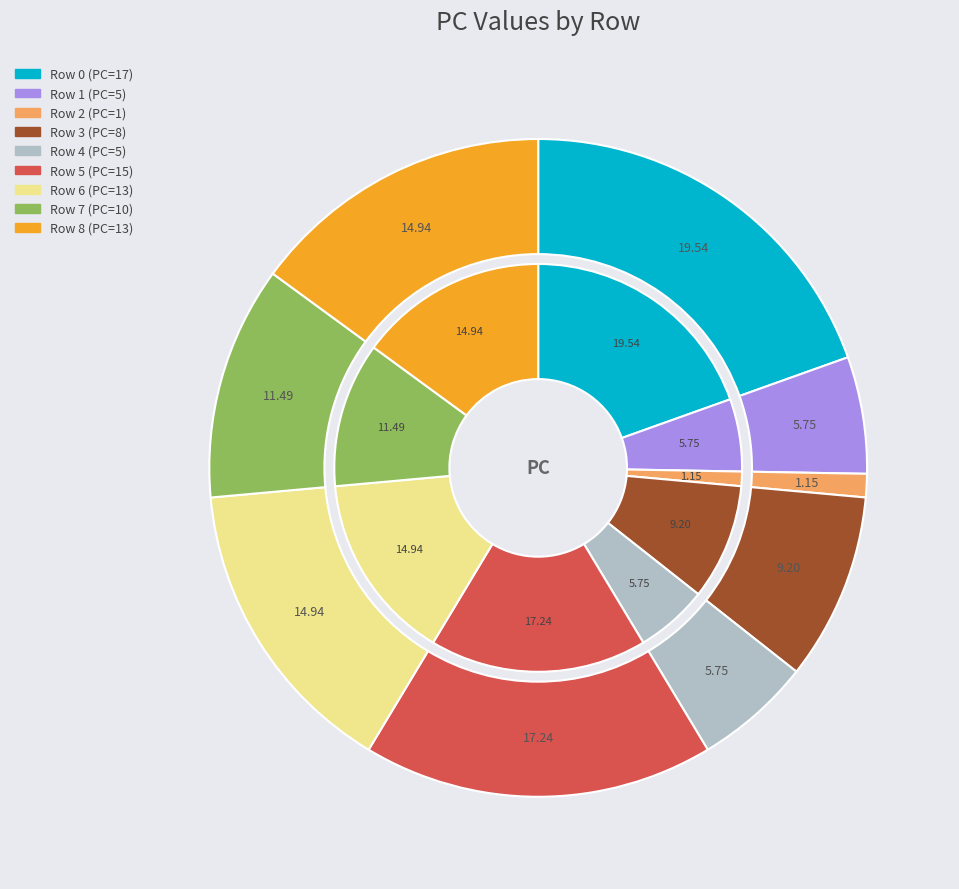

Is Row 7 the majority of the pie?

No